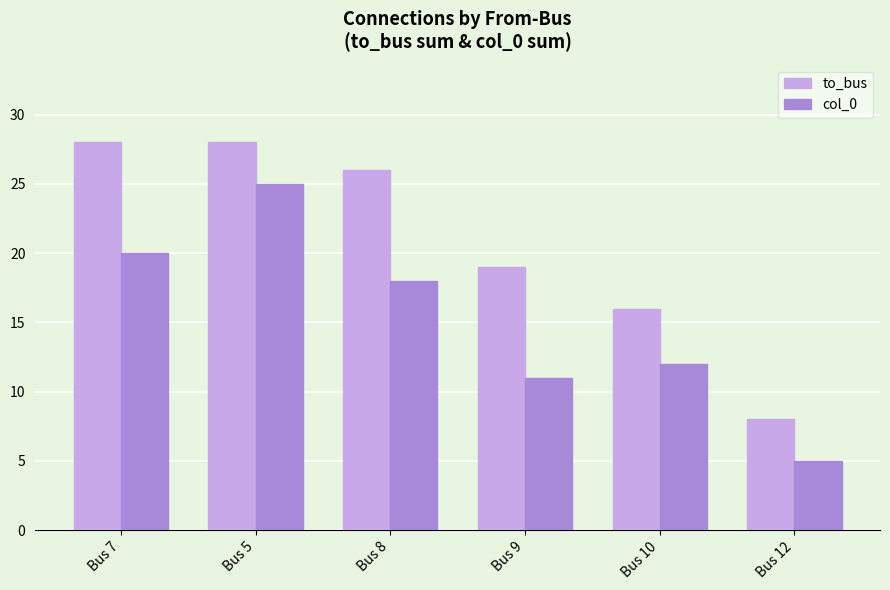

The value of col_0 at Bus 5 is 45. True or false?

False